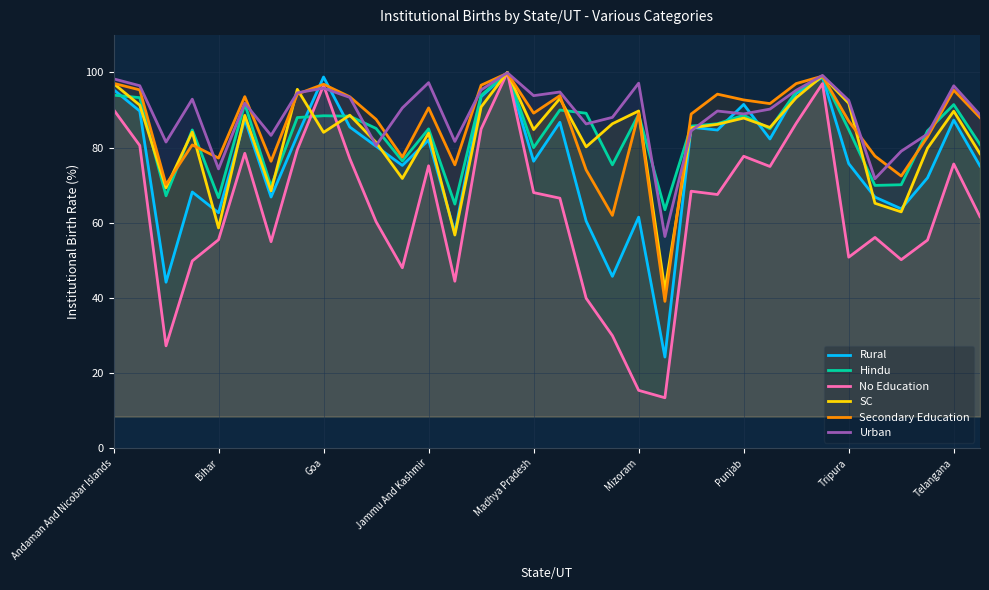

How many distinct data groups are displayed?

6